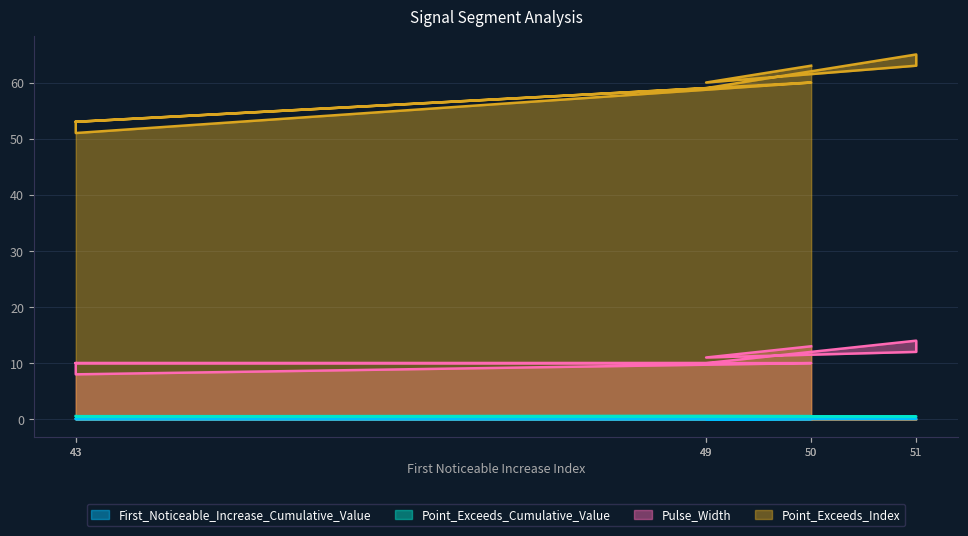

What is the average value of the First_Noticeable_Increase_Cumulative_Value series?

0.1